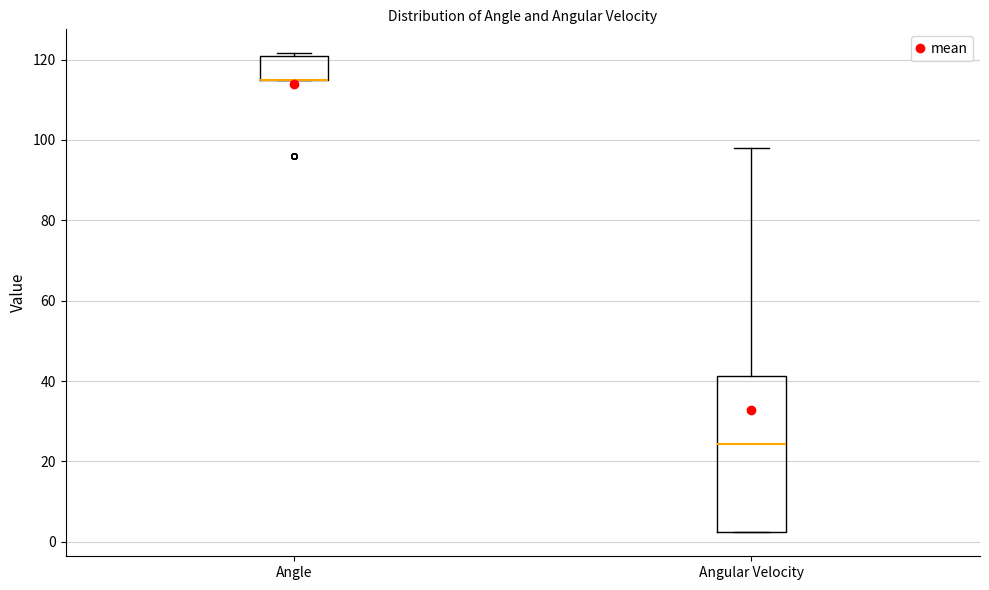

Reading left to right, transcribe this box plot: for each box, give where its median line is, the range the box spans, and where its two whiskers end, as read against the y-axis. The values are not printed on the chart, so give them approximately, as read against the axis.

Angle: median 114 (drawn on the box's lower edge), box 114 to 120, whiskers 114 to 122
Angular Velocity: median 24, box 2 to 42, whiskers 2 to 98